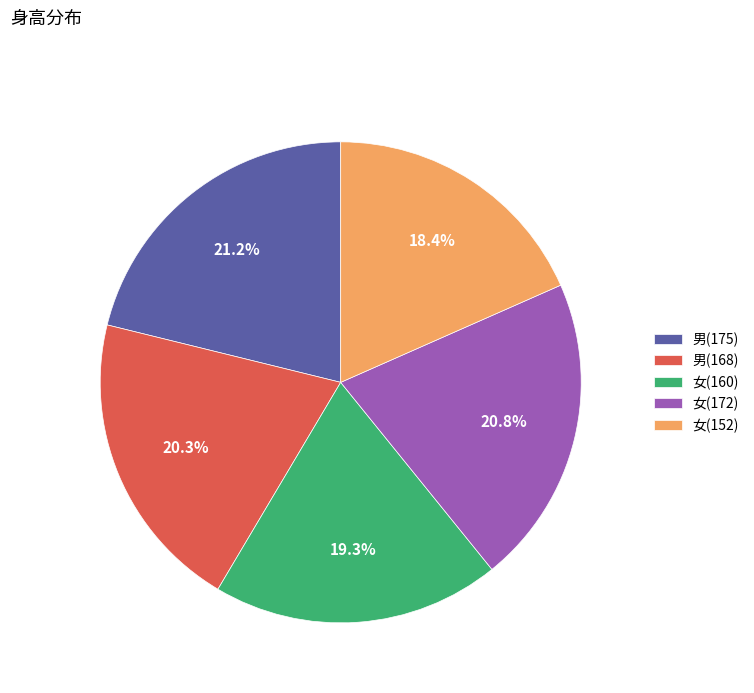

Which slice is the smallest?

女(152)